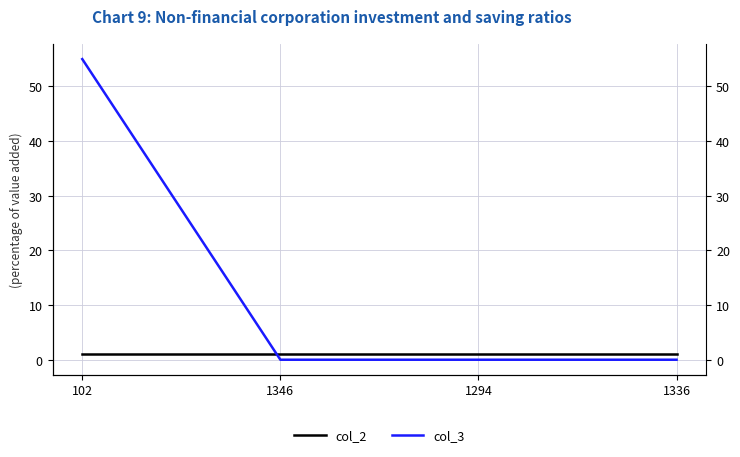

How many times do col_2 and col_3 cross each other?

1